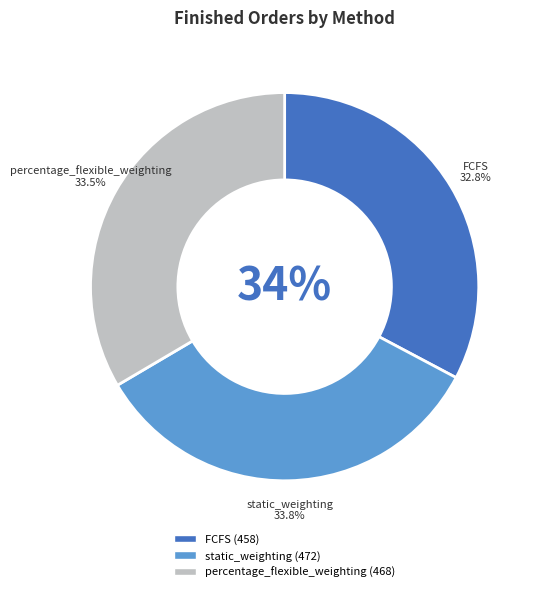

What percentage is the percentage_flexible_weighting slice, to the nearest percent?

33%